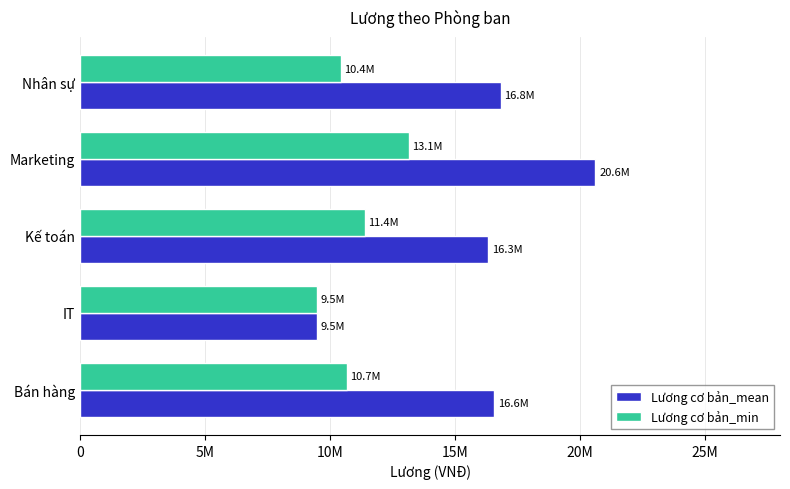

What are all the series names shown in the legend?

Lương cơ bản_mean, Lương cơ bản_min